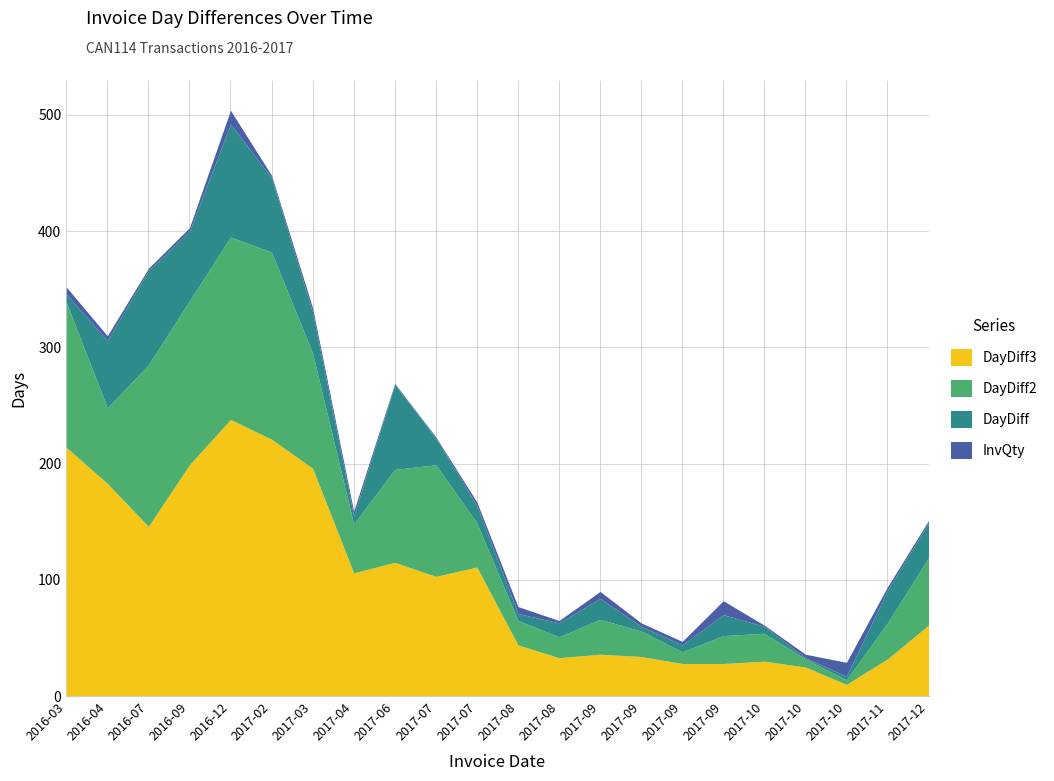

At which label does DayDiff2 reach its peak?

2017-02-24